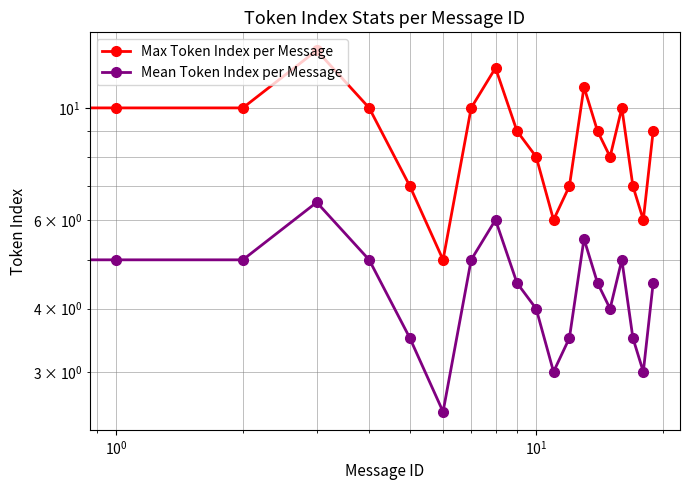

At which category does the chart reach its minimum across all series?

6